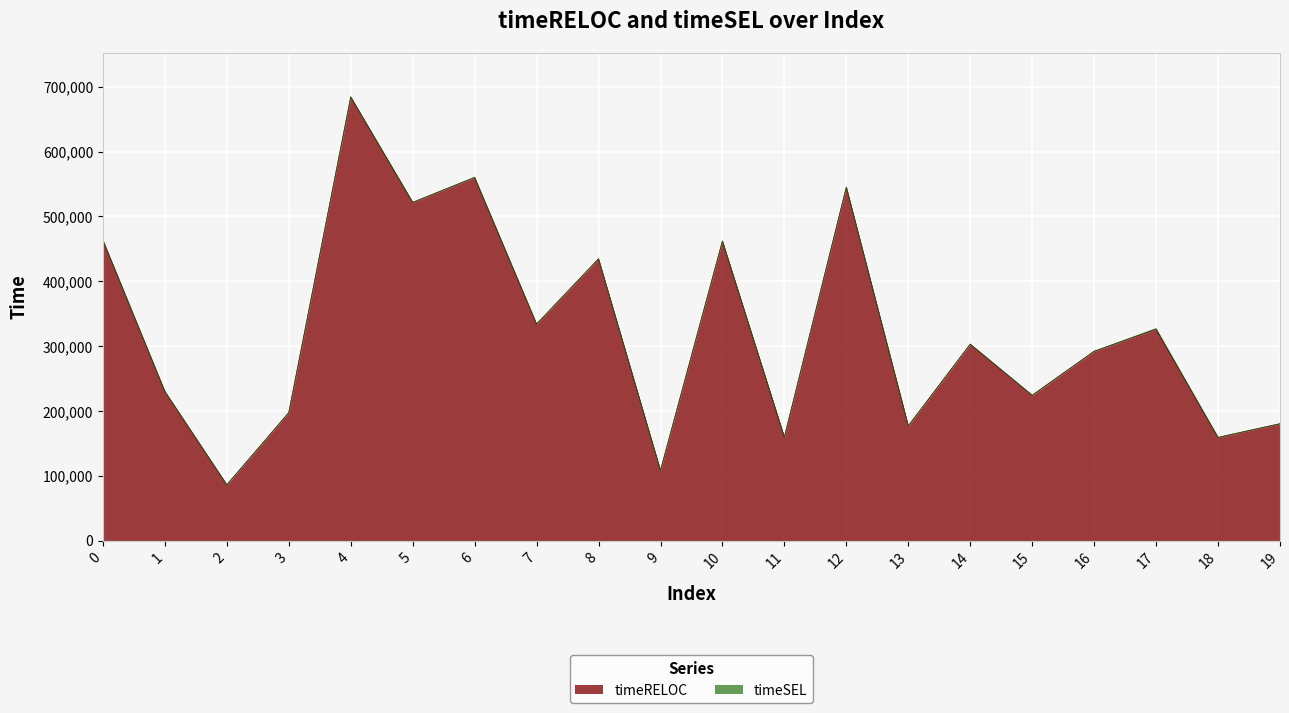

Reading left to right, what are all the values shown in this chart?

0=463156	1=229993	2=86067	3=197460	4=684313	5=521757	6=560268	7=334009	8=434652	9=108203	10=462061	11=159664	12=545183	13=176999	14=303012	15=224178	16=292059	17=325940	18=159209	19=180283